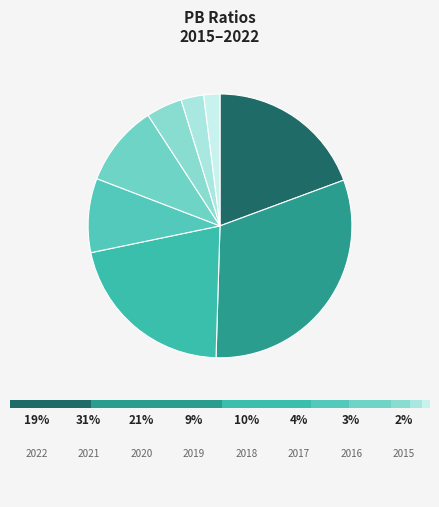

Rank the categories by value from highest to lowest.

2021, 2020, 2022, 2018, 2019, 2017, 2016, 2015